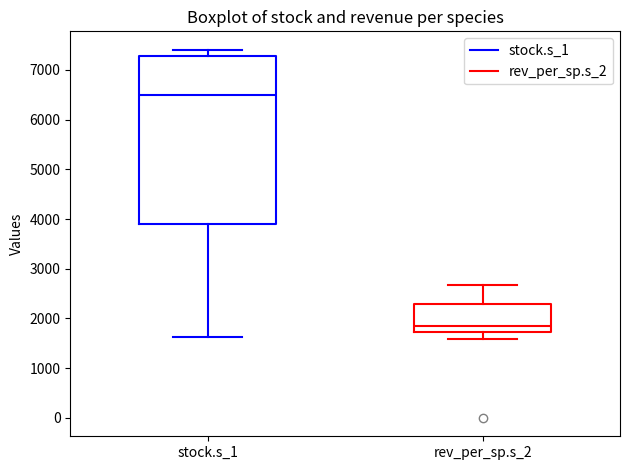

Reading left to right, transcribe this box plot: for each box, give where its median line is, the range the box spans, and where its two whiskers end, as read against the y-axis. The values are not printed on the chart, so give them approximately, as read against the axis.

stock.s_1: median 6500, box 3900 to 7300, whiskers 1600 to 7400
rev_per_sp.s_2: median 1800, box 1700 to 2300, whiskers 1600 to 2700